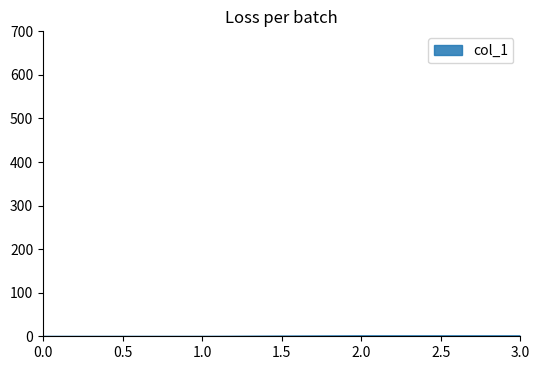

How many lines are shown in the chart?

1